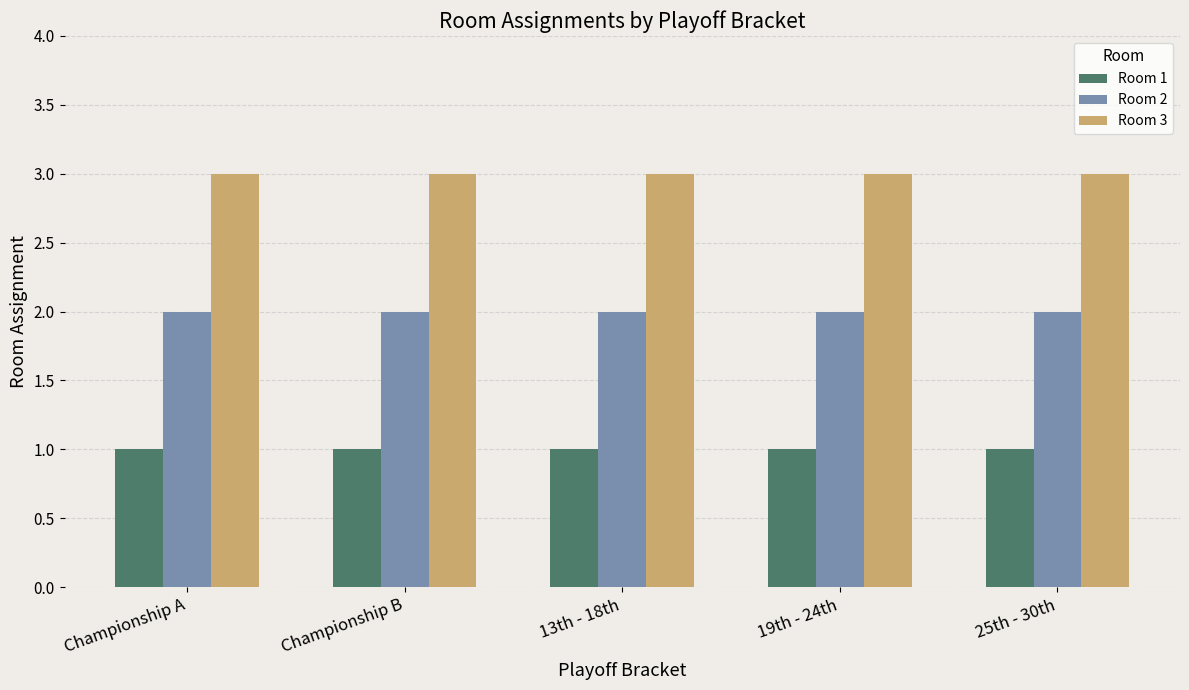

What are all the series names shown in the legend?

Room 1, Room 2, Room 3